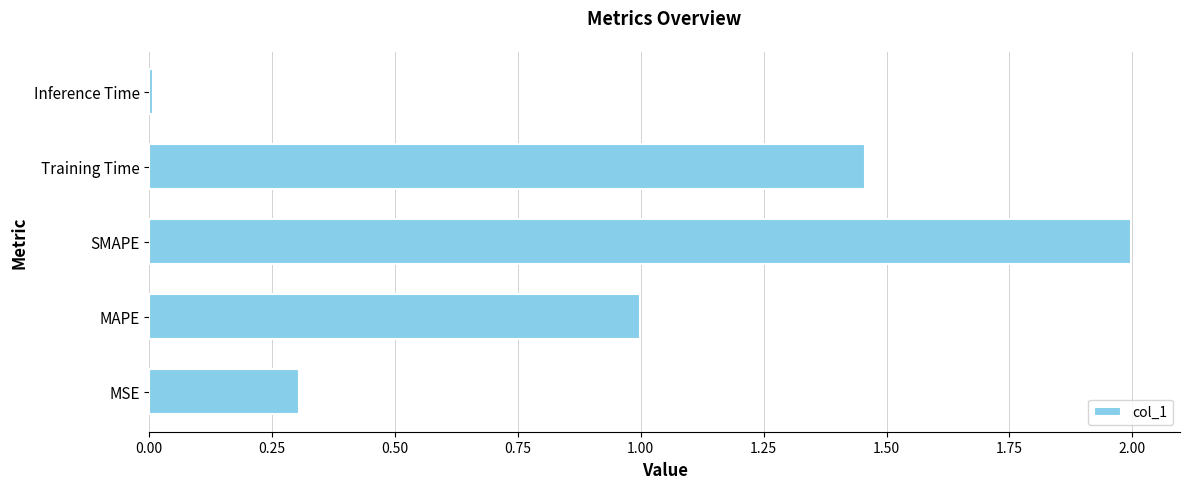

What value does the data have at SMAPE?

2.0